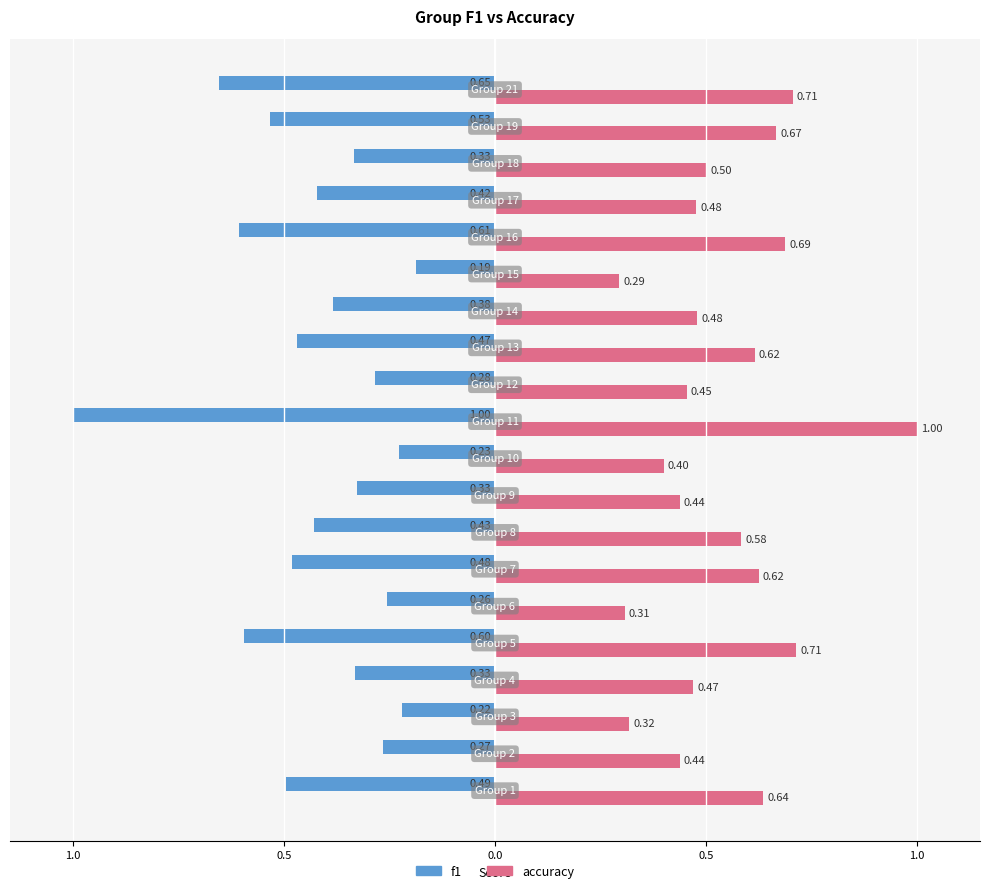

What are all the series names shown in the legend?

f1, accuracy